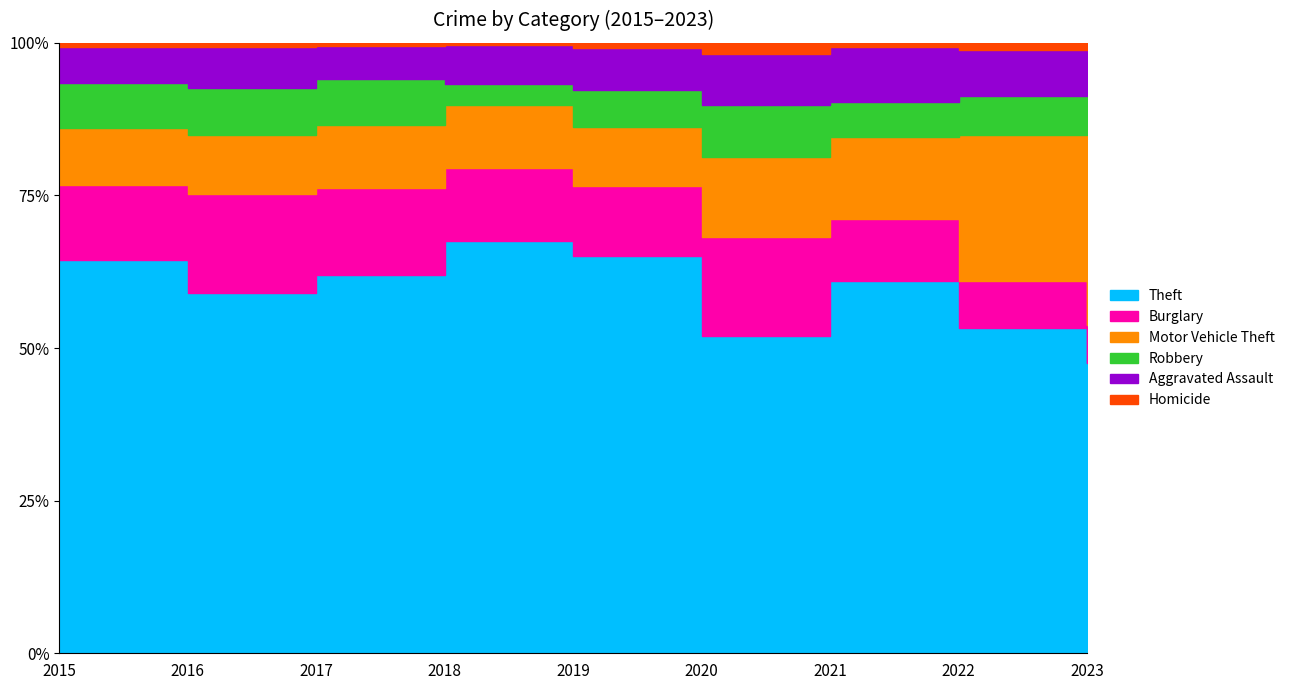

Reading left to right, extract all data points from this chart.

Theft: 515	409	497	515	409	296	341	388	325
Burglary: 98	112	114	92	72	92	57	56	42
Motor Vehicle Theft: 75	67	82	78	60	75	75	175	219
Robbery: 59	54	60	27	38	48	32	46	43
Aggravated Assault: 46	46	44	48	44	48	50	55	52
Homicide: 6	5	4	3	5	10	4	9	2